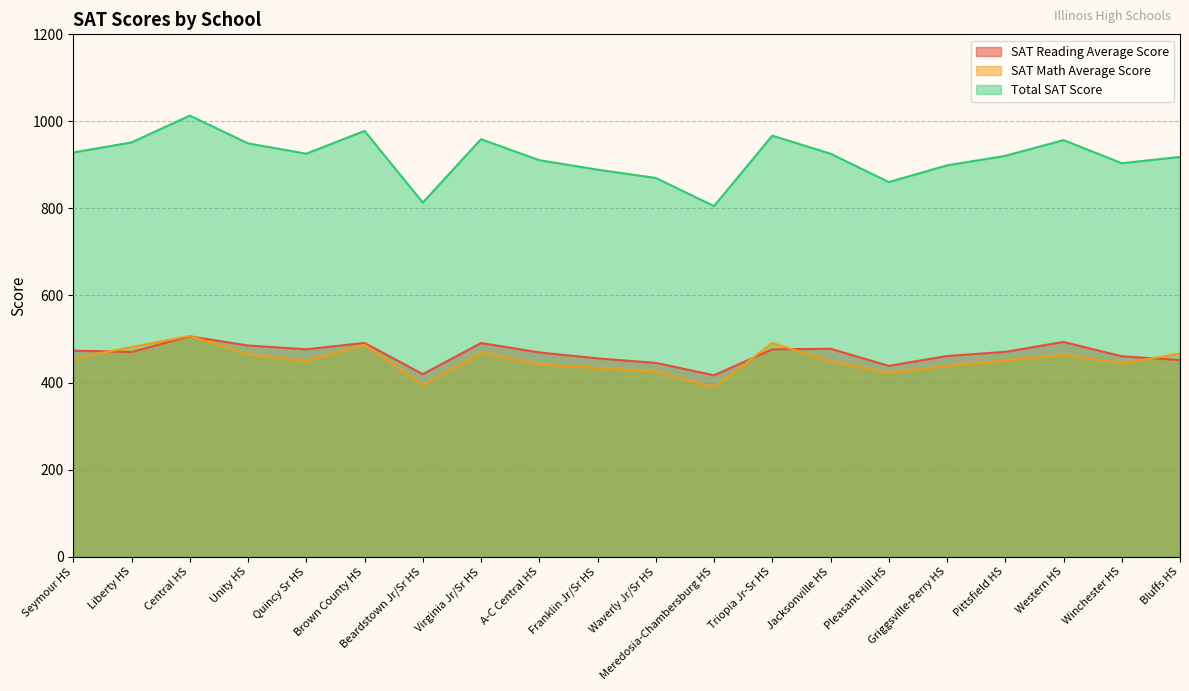

What are all the series names shown in the legend?

SAT Reading Average Score, SAT Math Average Score, Total SAT Score